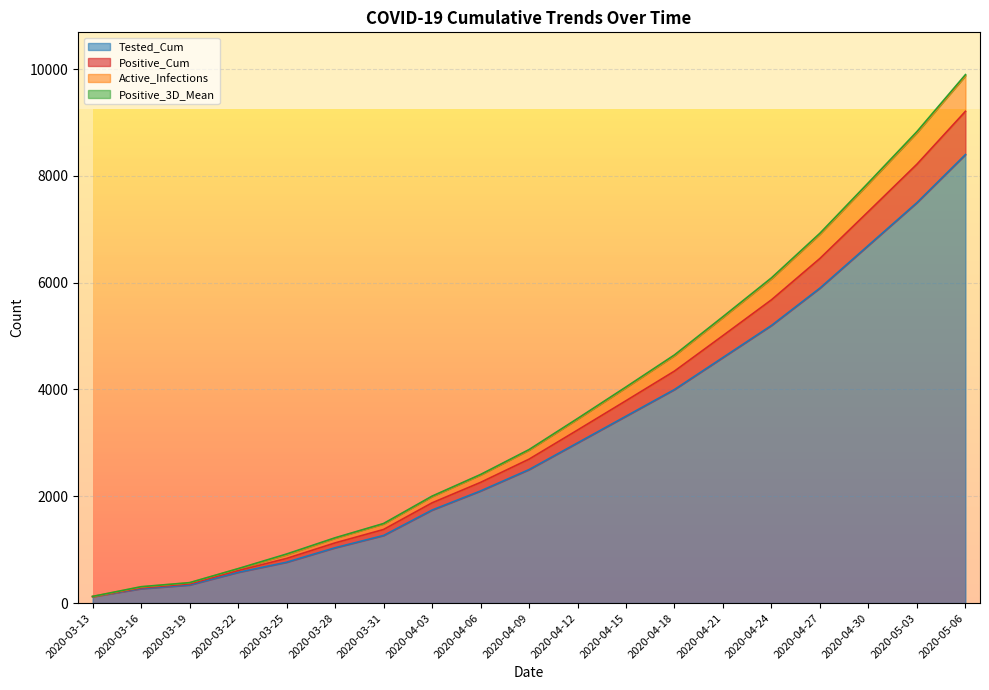

What is the highest value of the Tested_Cum series?

8400.0